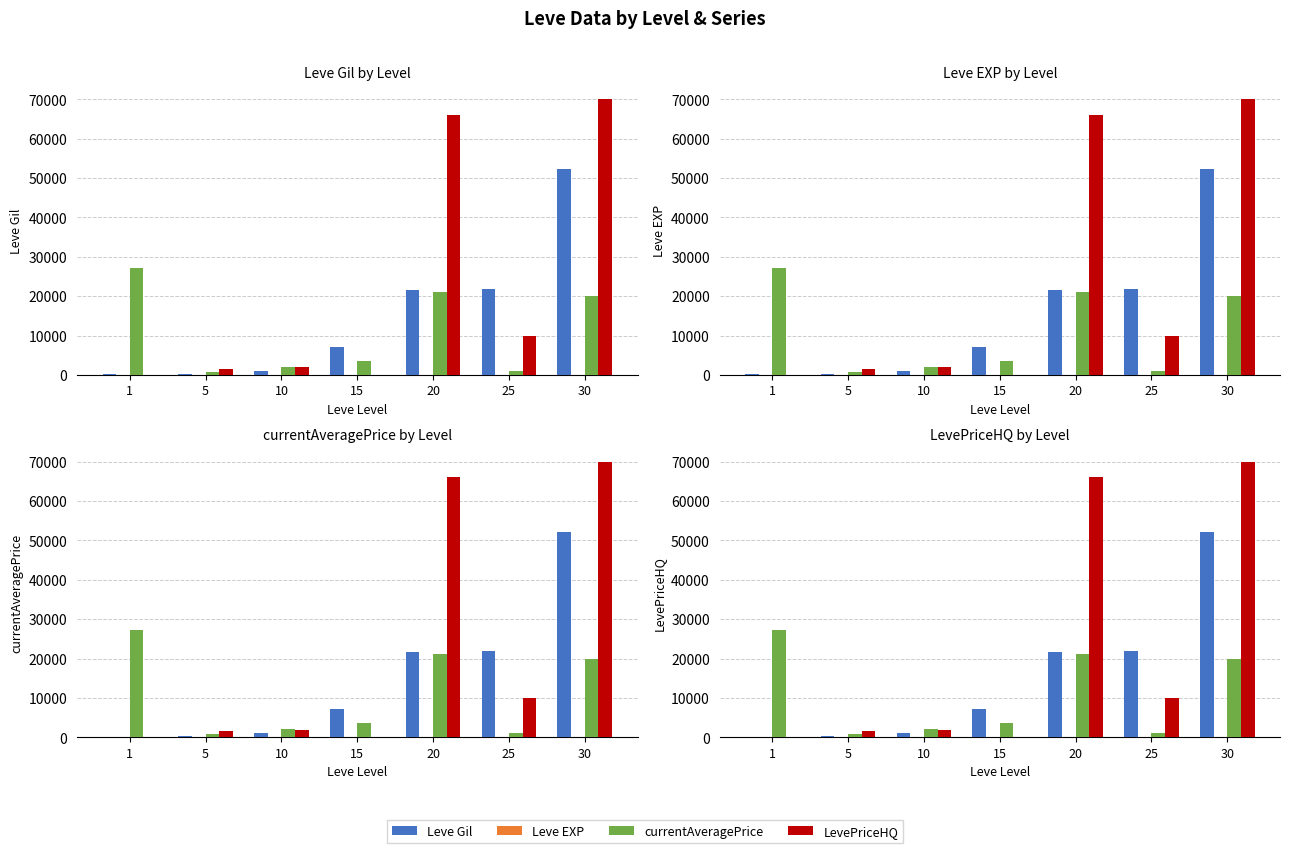

Which category has the highest value across all series?

30